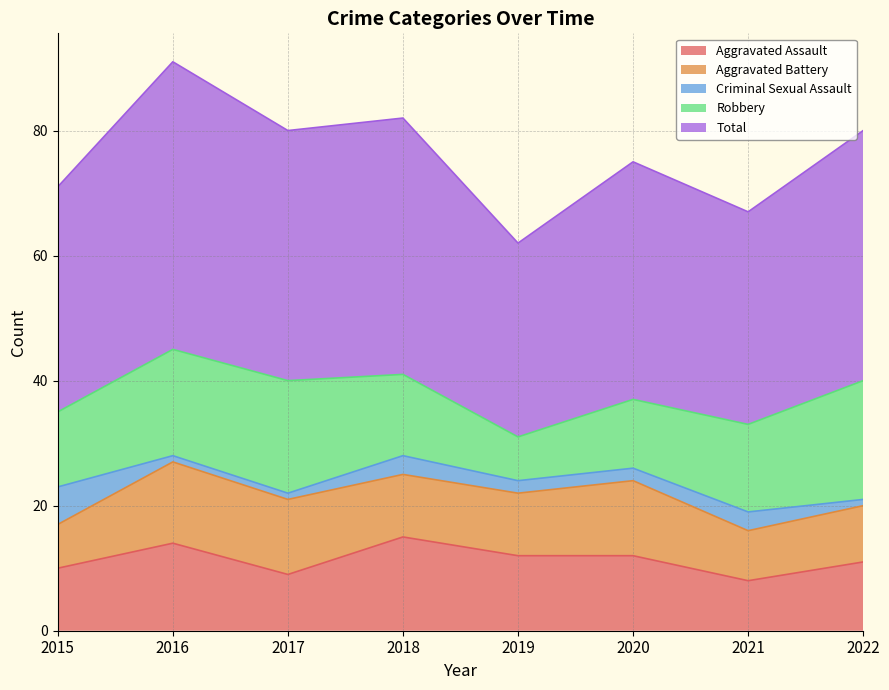

Reading left to right, what are all the values shown in this chart?

Aggravated Assault: 10	14	9	15	12	12	8	11
Aggravated Battery: 7	13	12	10	10	12	8	9
Criminal Sexual Assault: 6	1	1	3	2	2	3	1
Robbery: 12	17	18	13	7	11	14	19
Total: 36	46	40	41	31	38	34	40